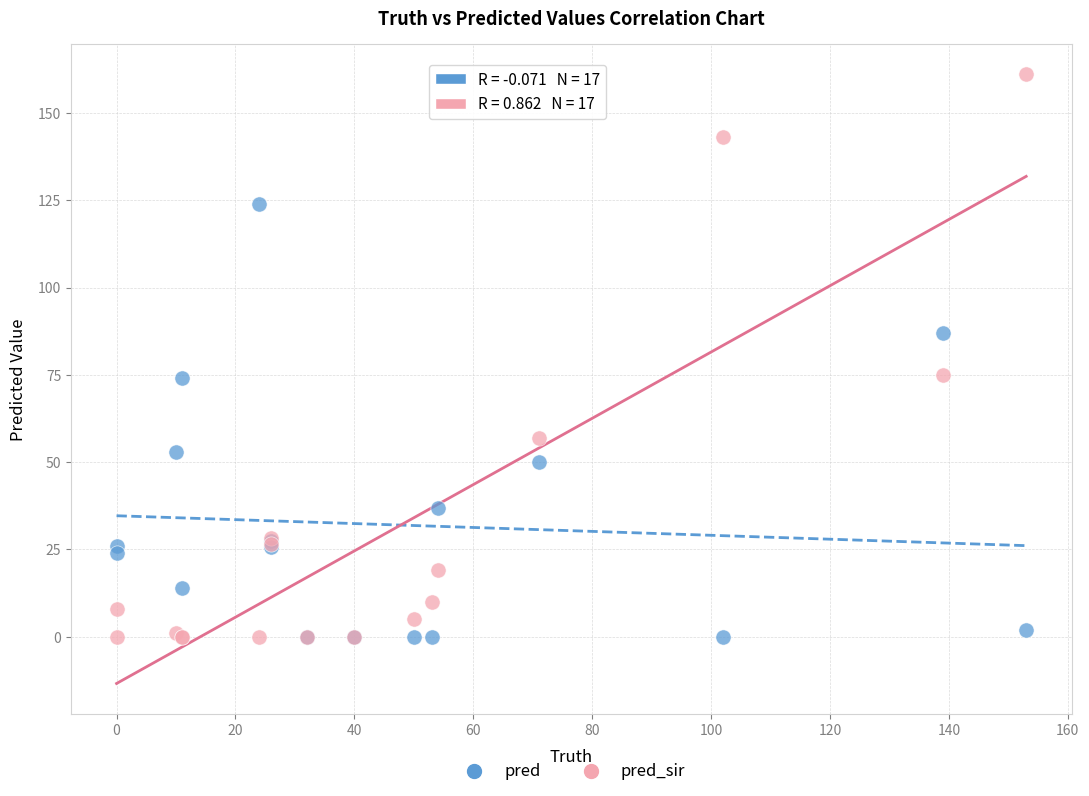

What are all the series names shown in the legend?

pred, pred_sir